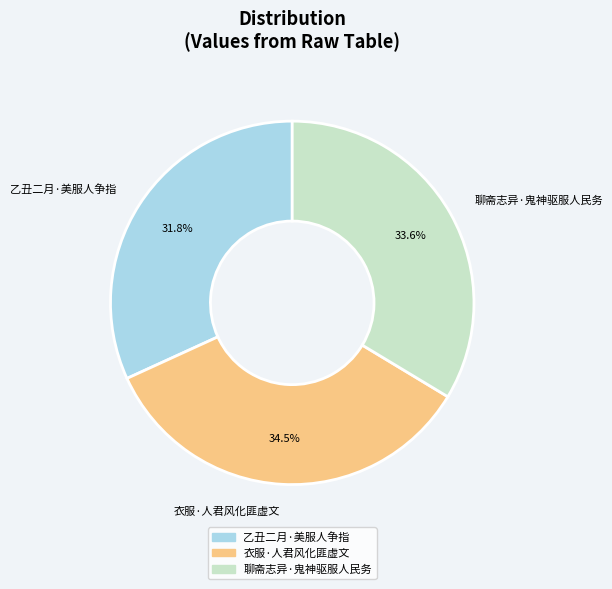

Is there any slice that represents more than half of the pie?

No